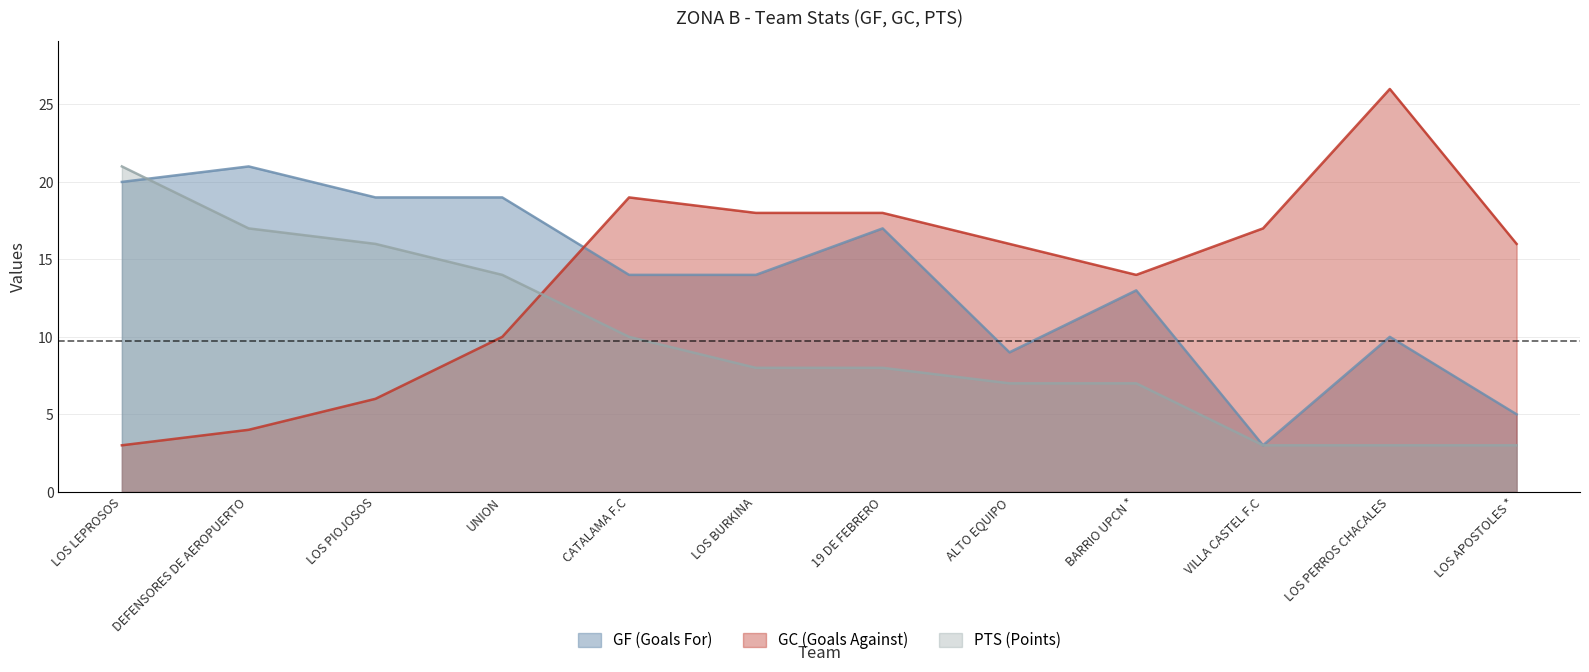

How many data points in PTS (Points) are less than 8?

5